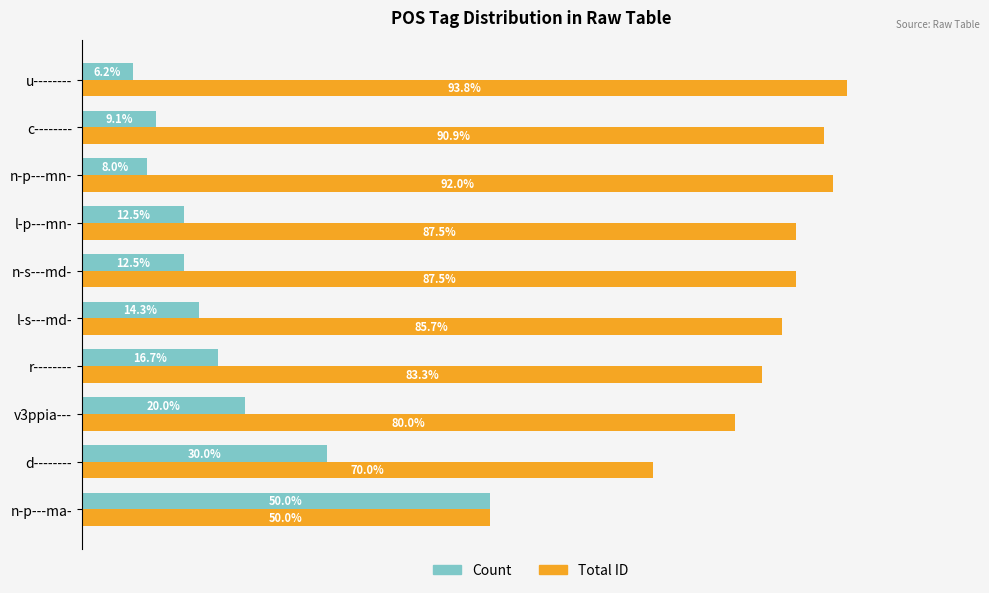

Which series has the largest total across all categories?

Total ID